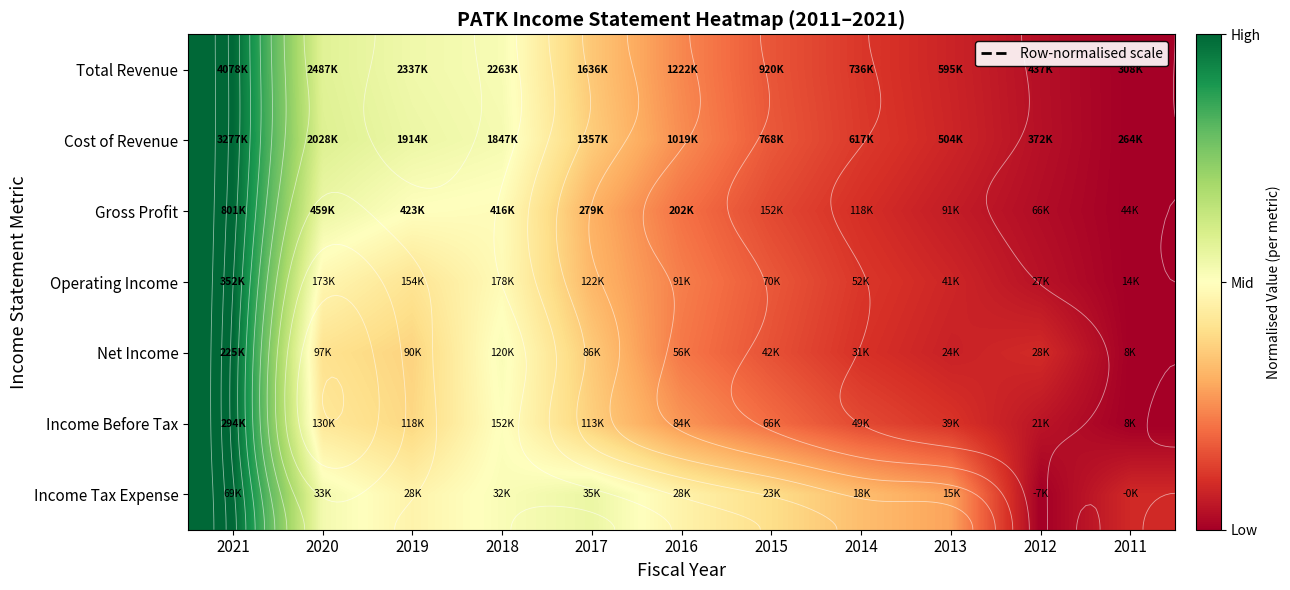

The value of Net Income at 2015 is 0.2. True or false?

True